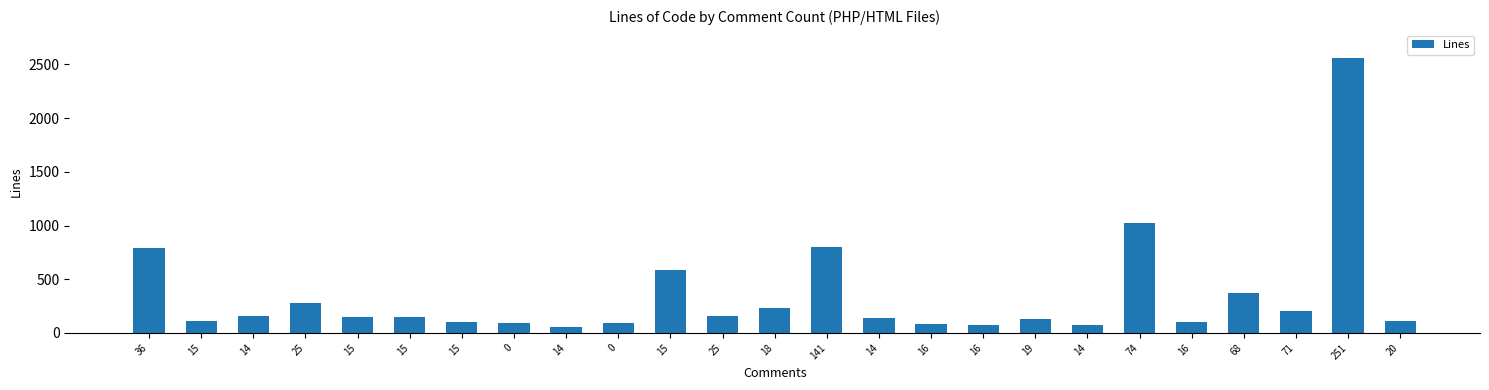

Count the number of categories in the chart.

25